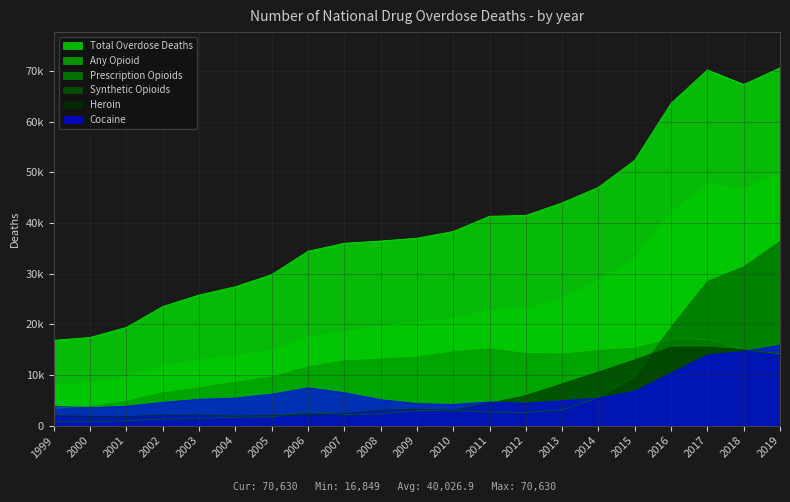

Rank the series at 2018 from highest to lowest value.

Total Overdose Deaths, Any Opioid, Synthetic Opioids, Heroin, Prescription Opioids, Cocaine